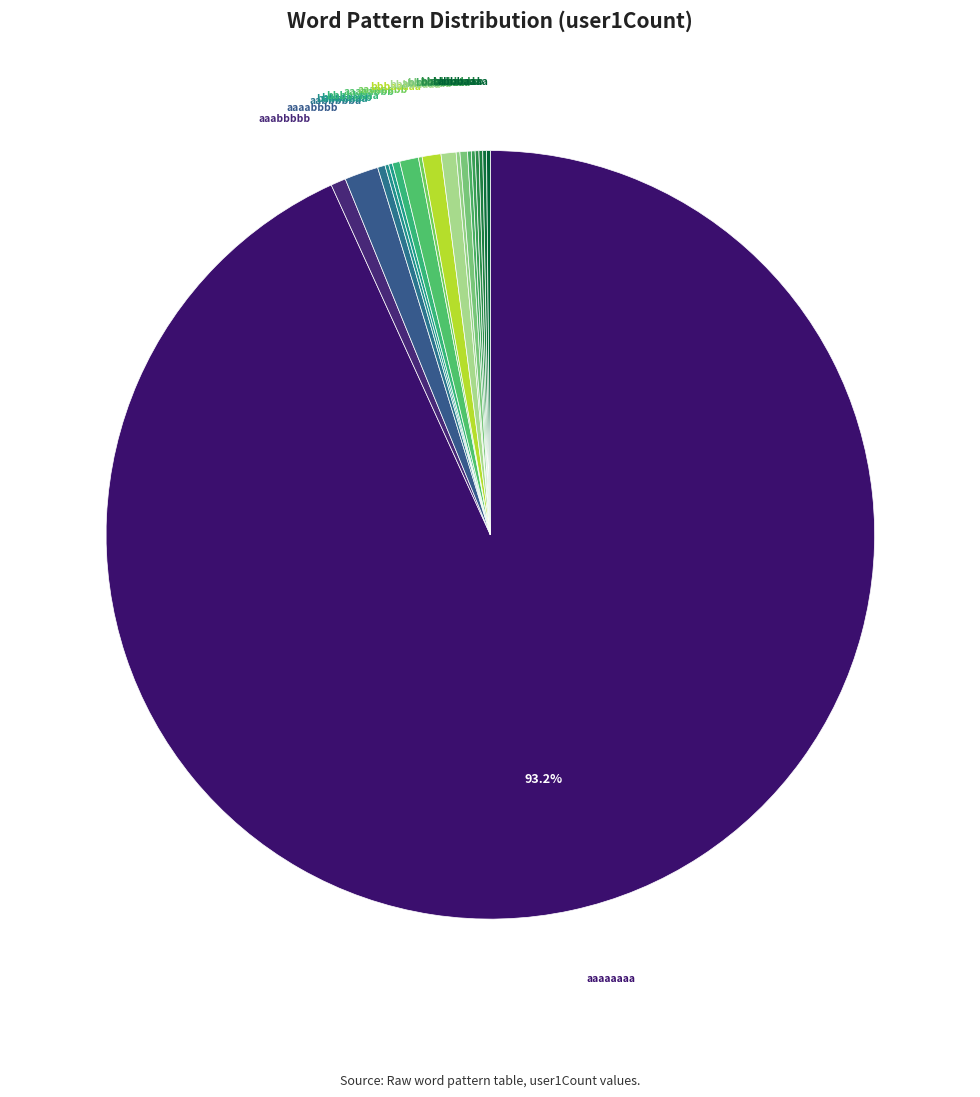

What is the majority slice?

aaaaaaaa